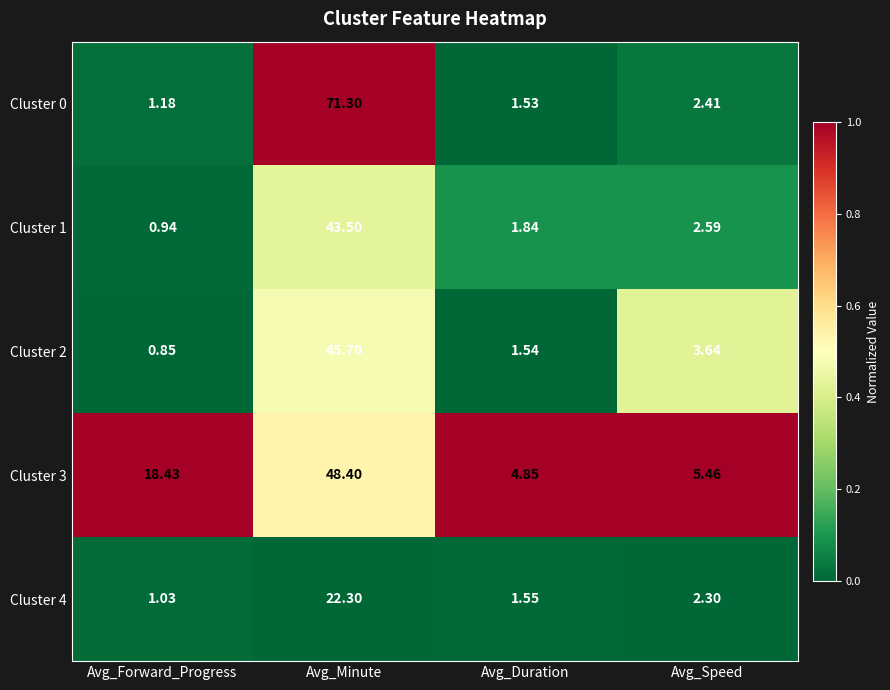

At which label does Cluster 1 first exceed 2?

Avg_Minute